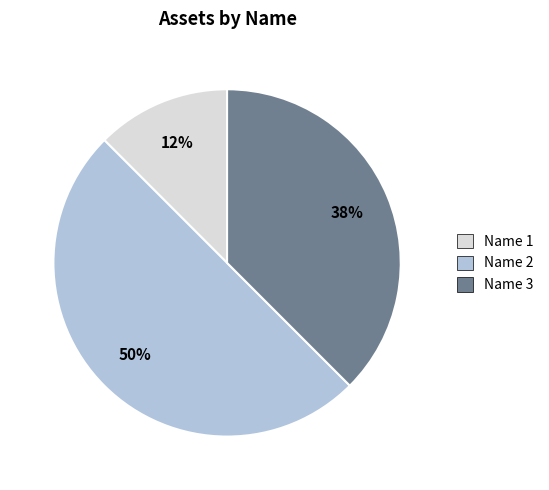

To the nearest percent, what is the average slice percentage?

33%